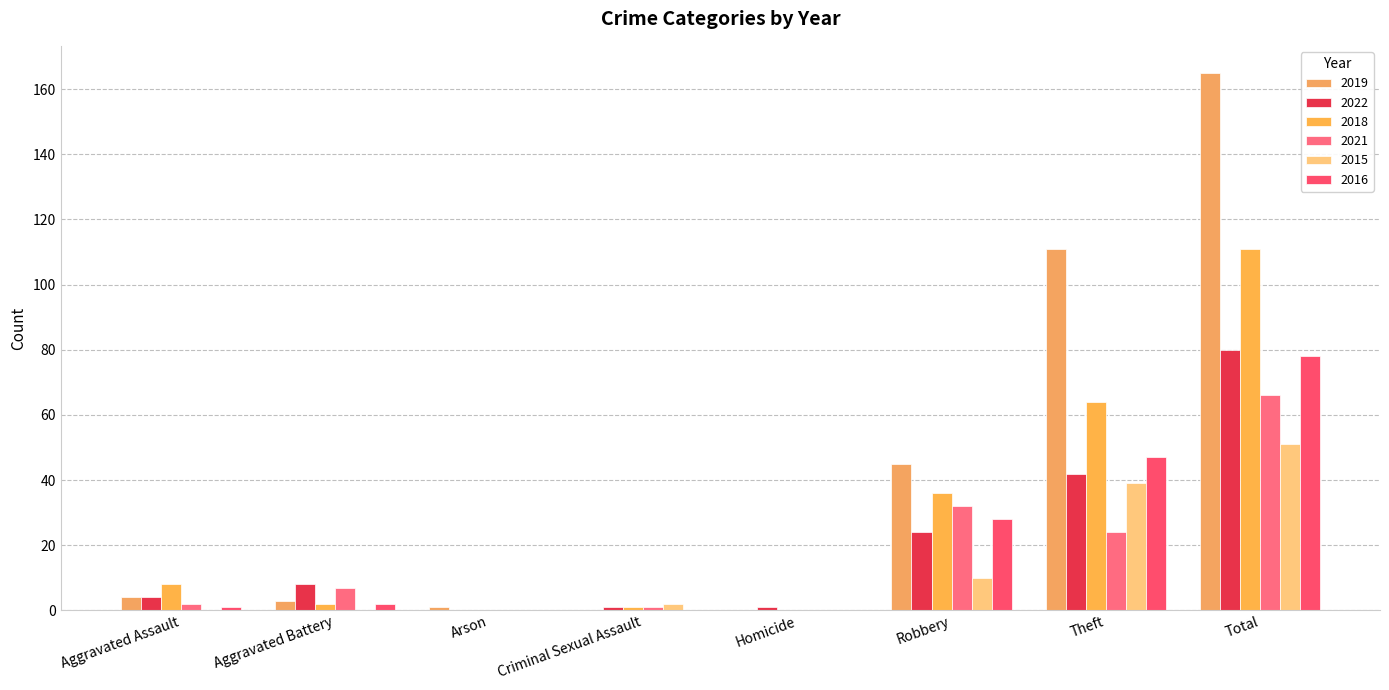

What is the value of the 2018 bar at the 7th from the left?

64